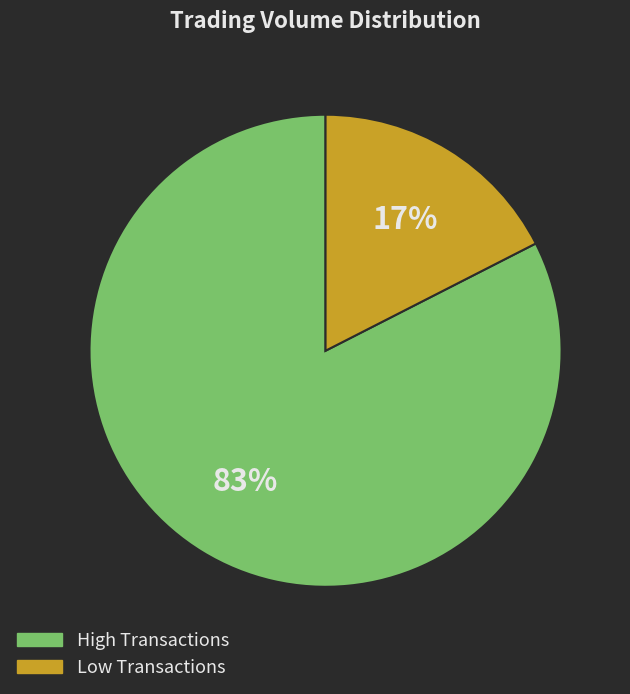

Is there any slice that represents more than half of the pie?

Yes